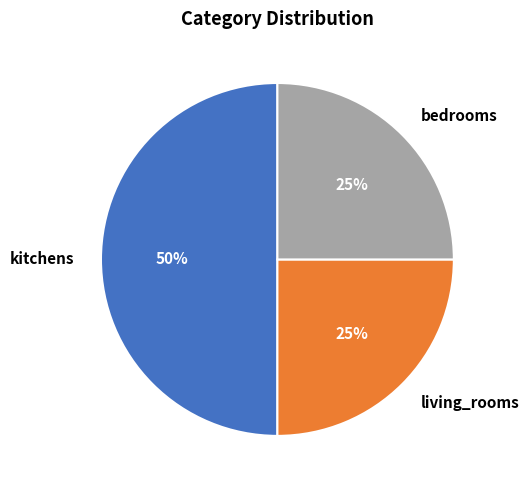

Which slice is the largest?

kitchens